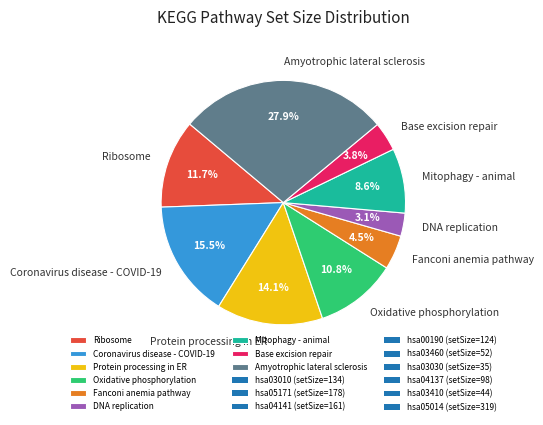

Combined, what portion of the pie is Mitophagy - animal and Ribosome?

20.3%